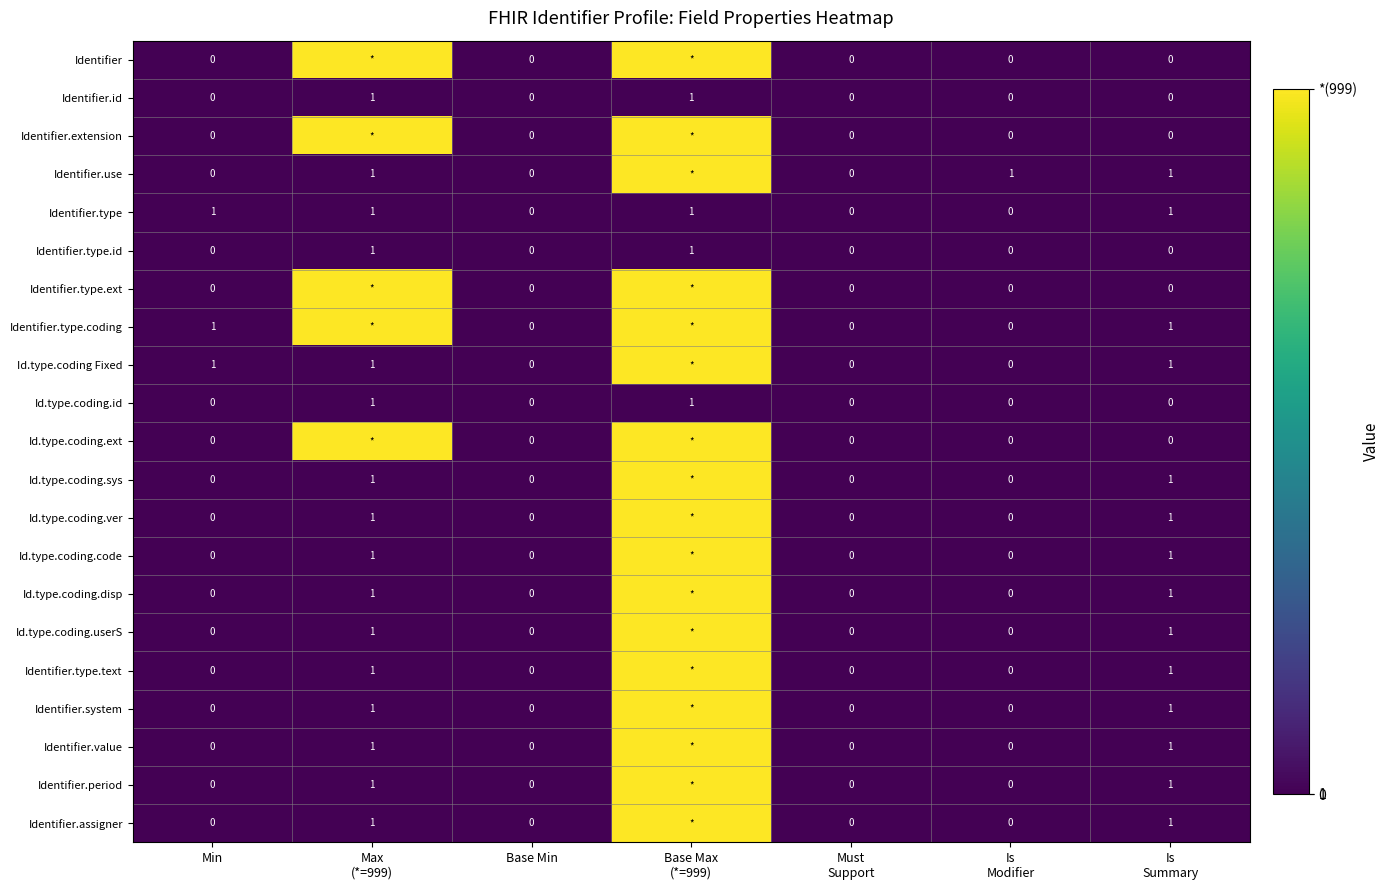

Rank the categories by Id.type.coding.code value from highest to lowest.

Base Max (*=999), Max (*=999), Is Summary, Min, Base Min, Must Support, Is Modifier